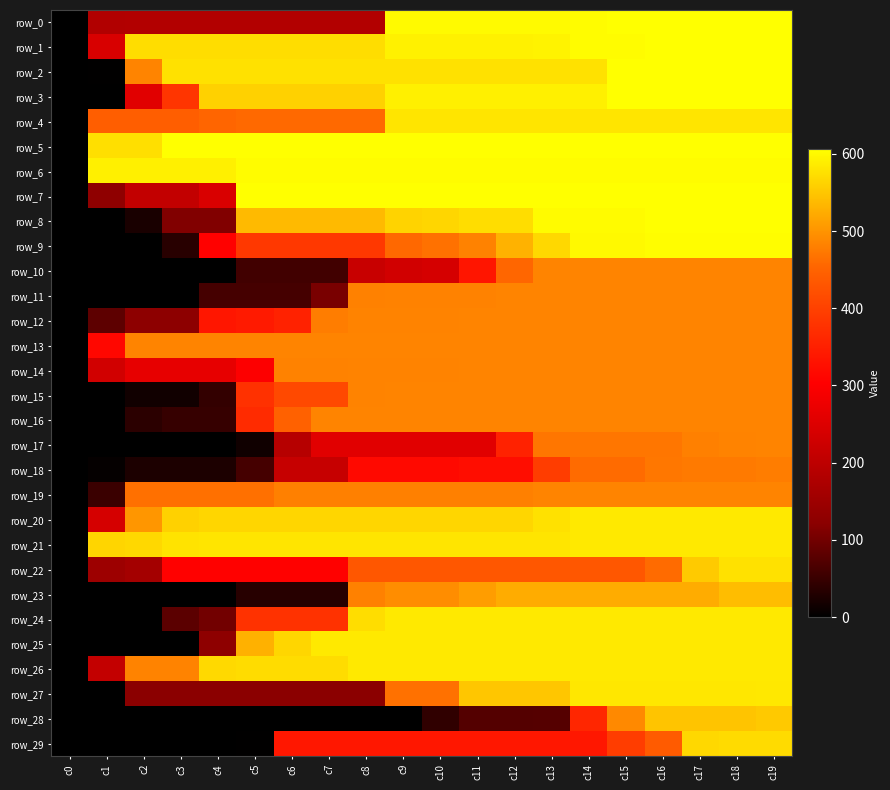

At which label does row_0 reach its peak?

c15